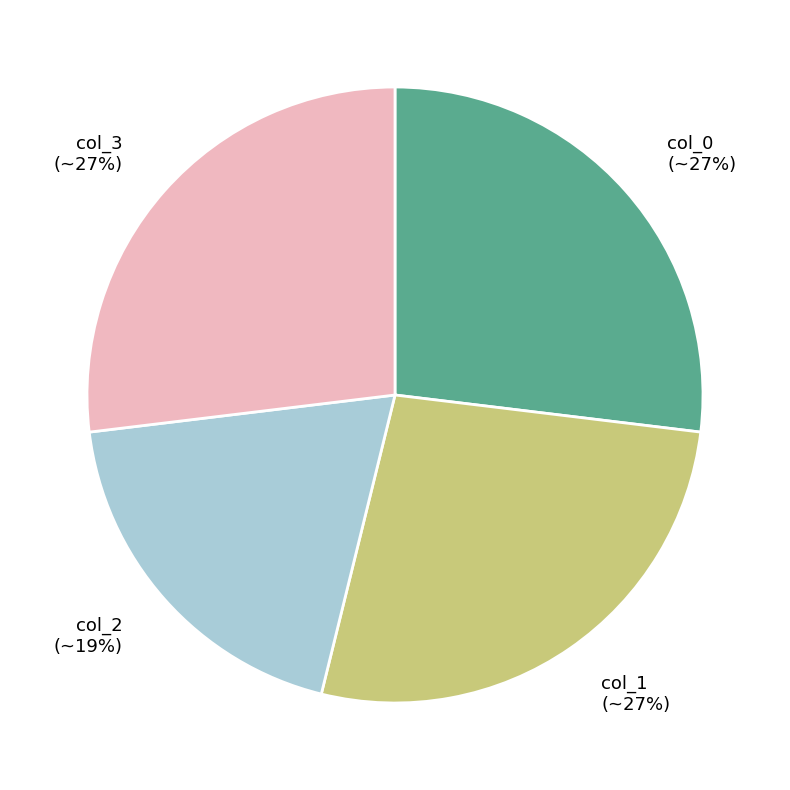

Between col_2 and col_0, which is larger?

col_0